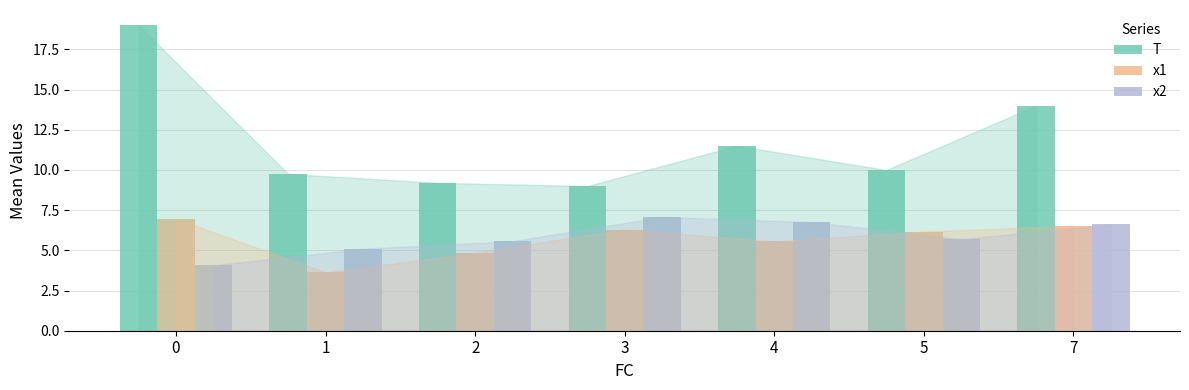

What is the value of the x1 bar at the 1st from the left?

7.0